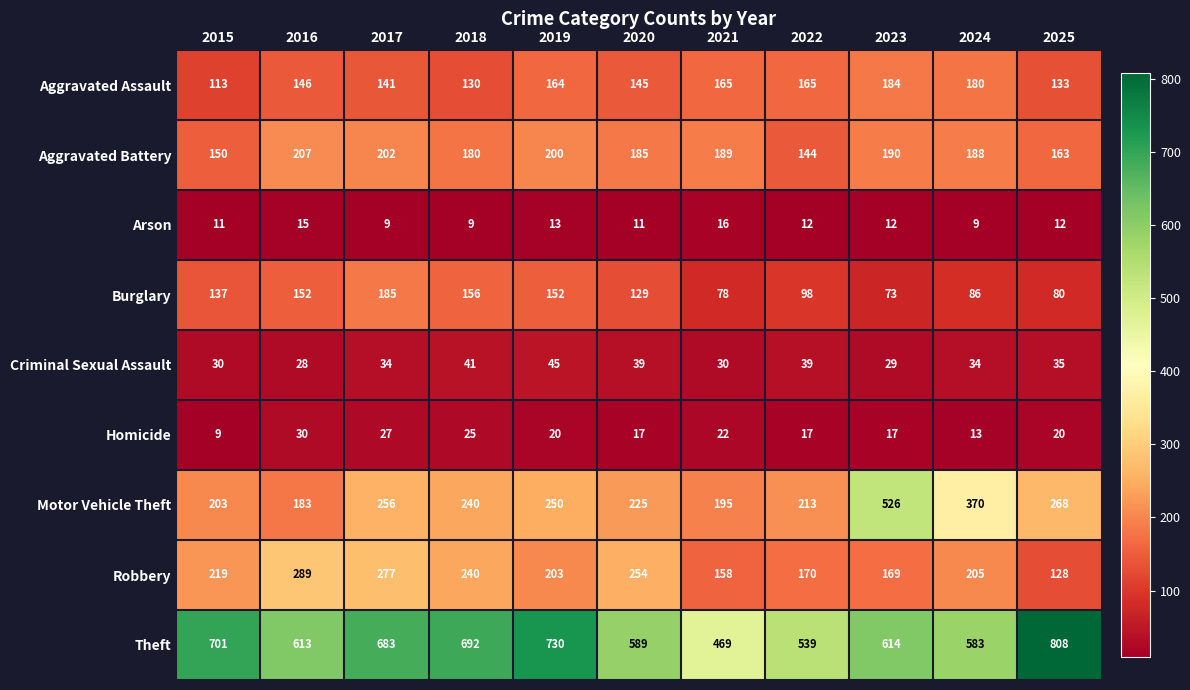

What is the average value of the Aggravated Assault series?

151